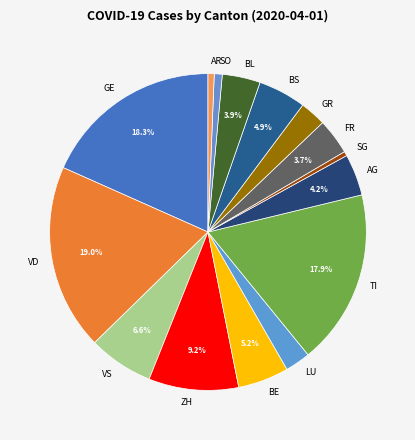

Combined, do SO and BE account for over 50%?

No